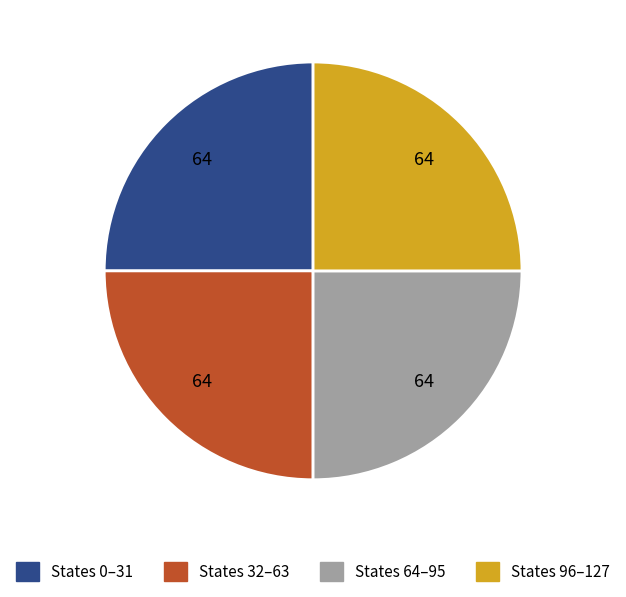

What is the ratio of the value at States 32–63 to the value at States 96–127?

1.0